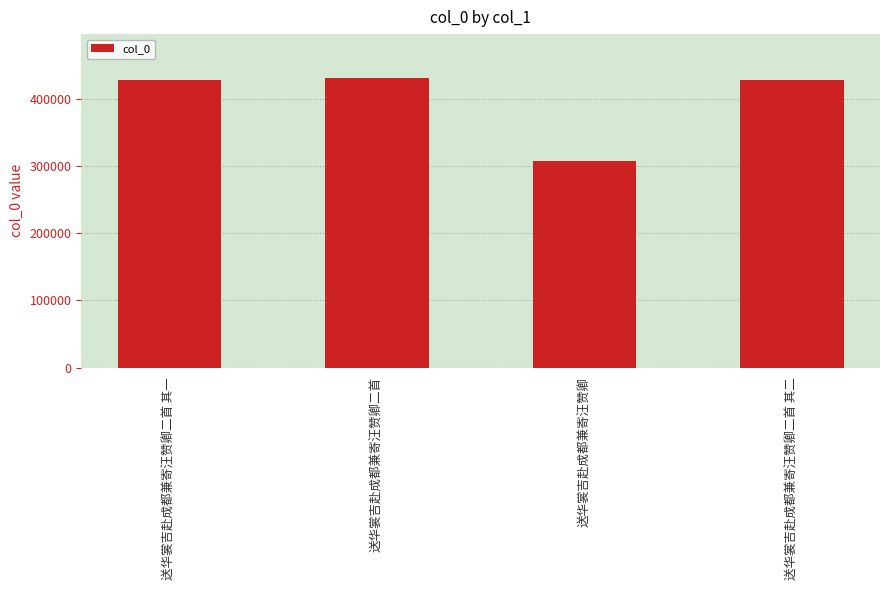

What is the maximum value shown in the chart?

432339